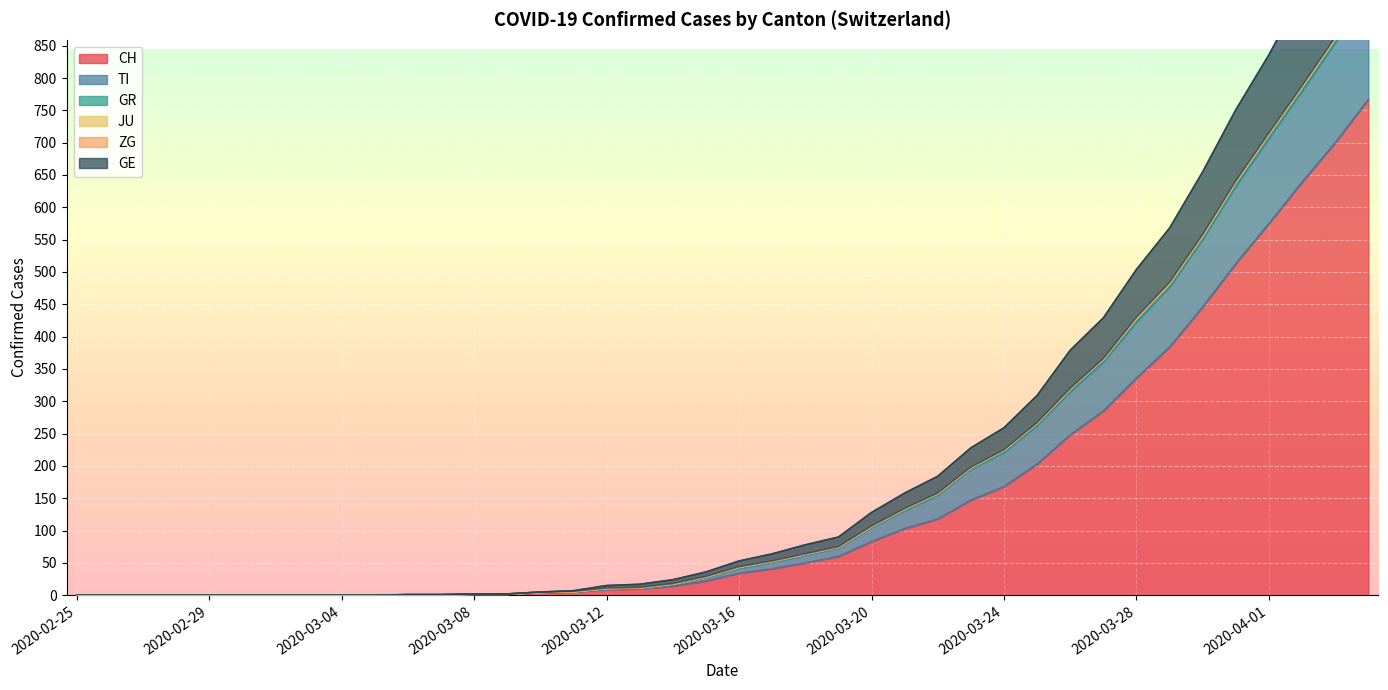

What position from the right is 2020-03-01?

35